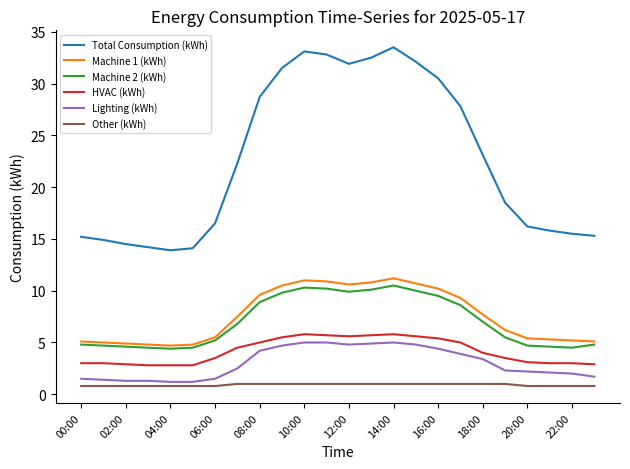

What is the highest value of the Machine 1 (kWh) series?

11.2